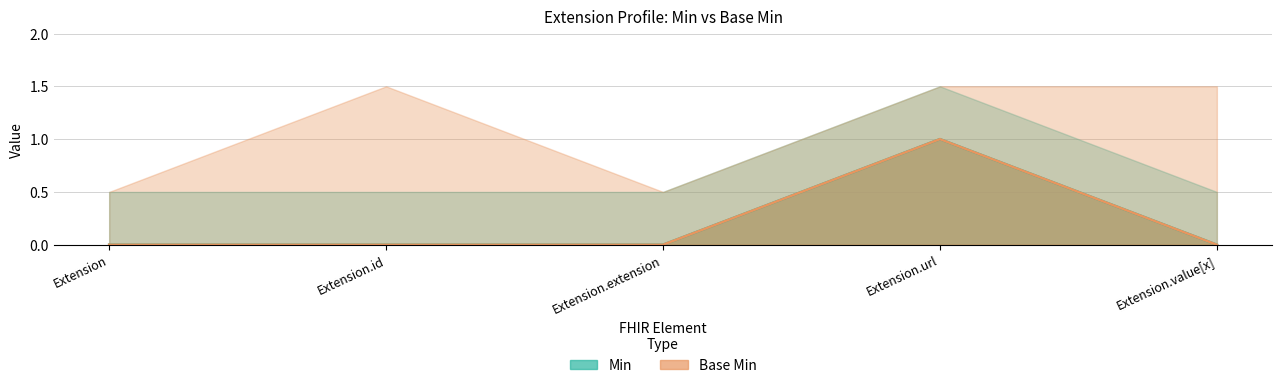

Is the value of Min at Extension greater than the value of Base Min at Extension.id?

No